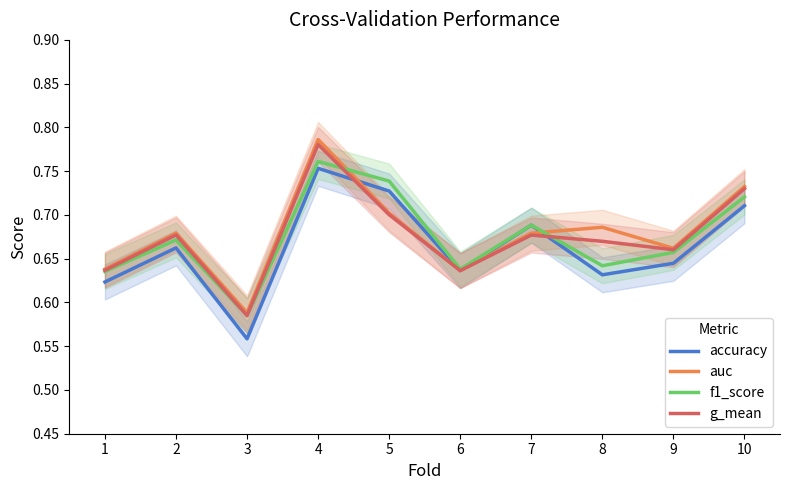

Which series has the widest spread of values?

auc